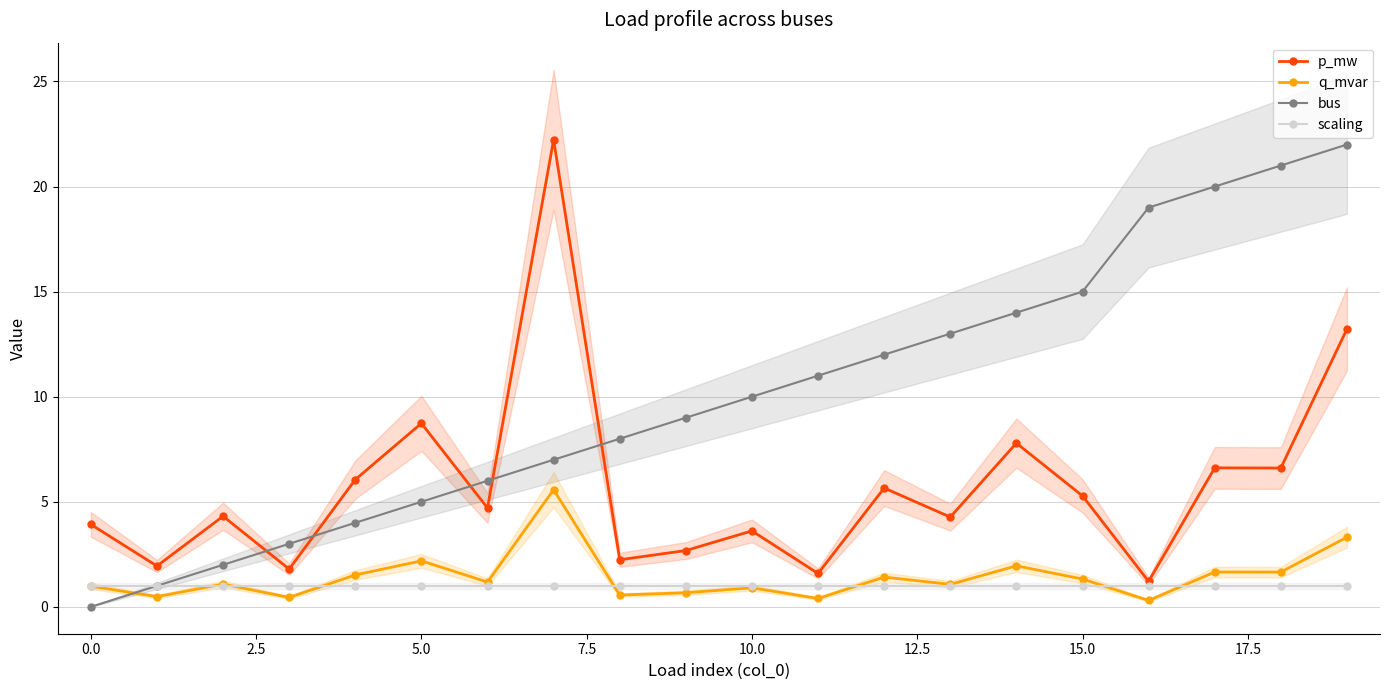

True or false: p_mw has a value of 5.3 at 15.0.

True